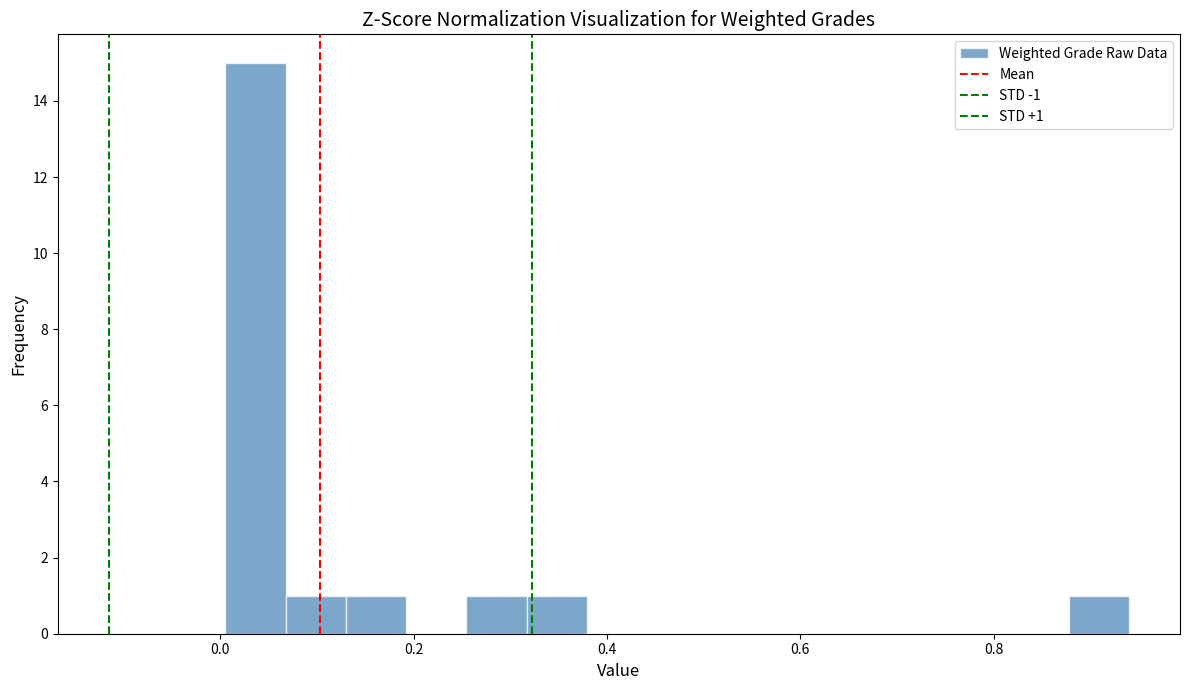

Read against the x-axis, roughly where is the centre of the tallest bar?

0.04